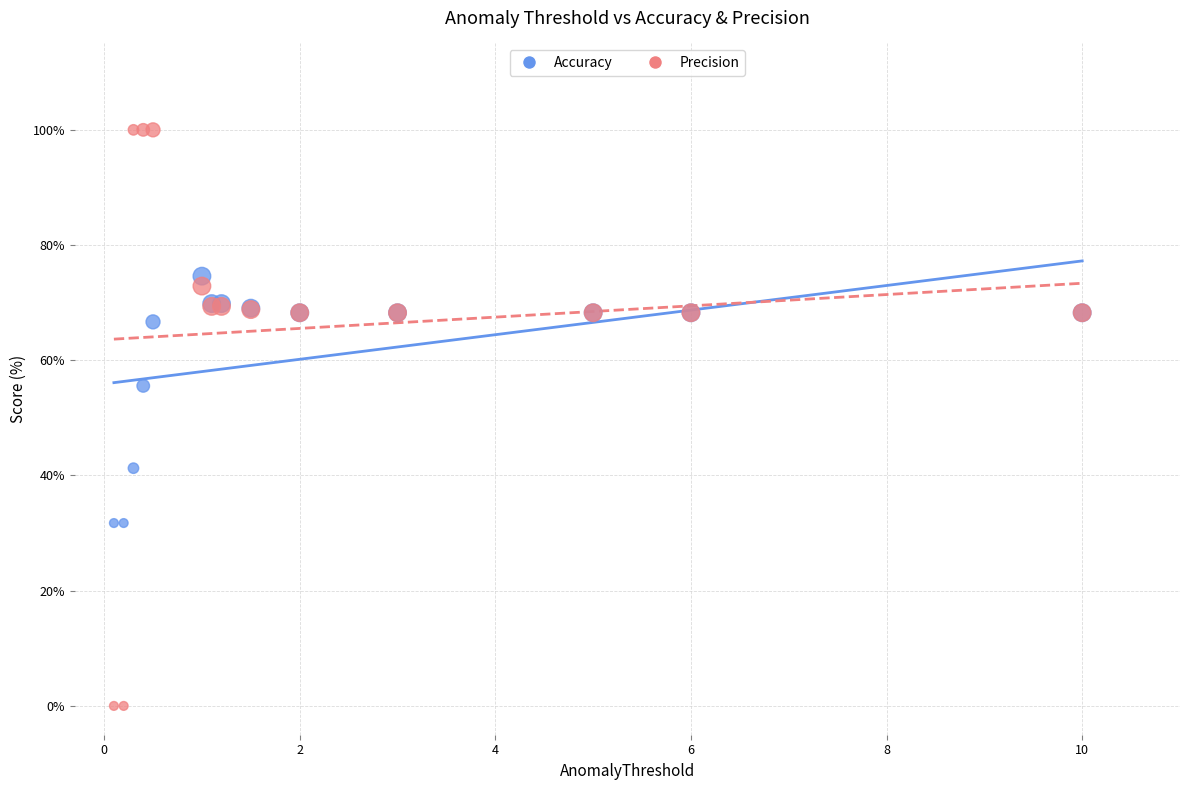

Which series has the largest Y range (max minus min)?

Precision